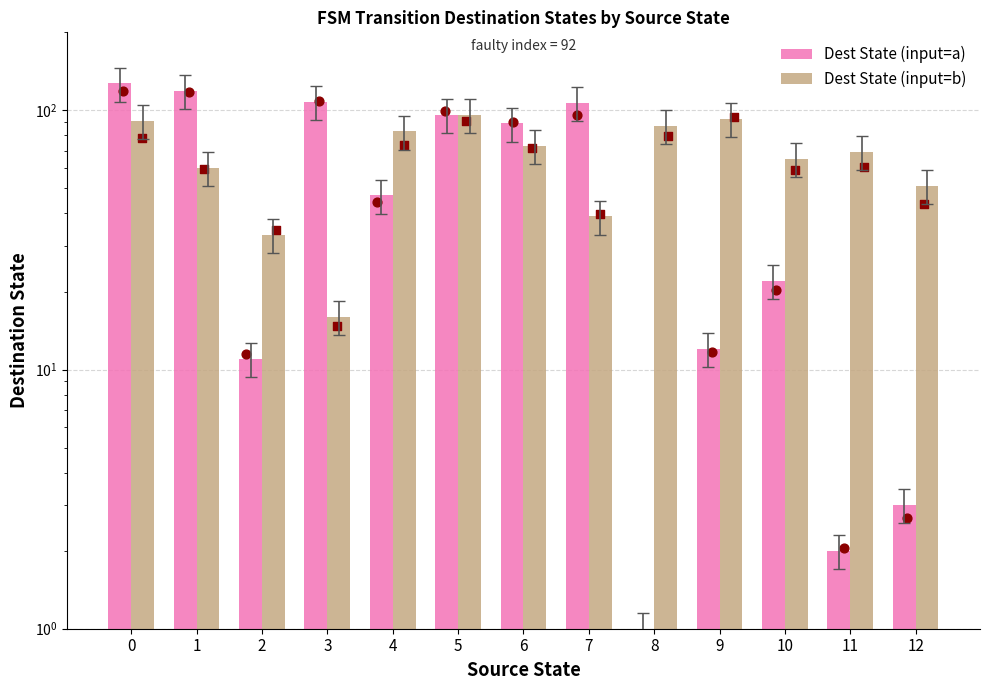

Which series contains the lowest Y value?

Dest State (input=a)